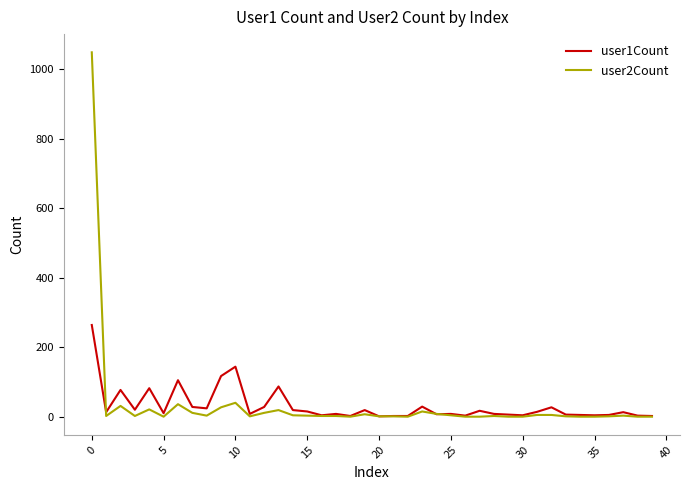

Which series has the widest spread of values?

user2Count